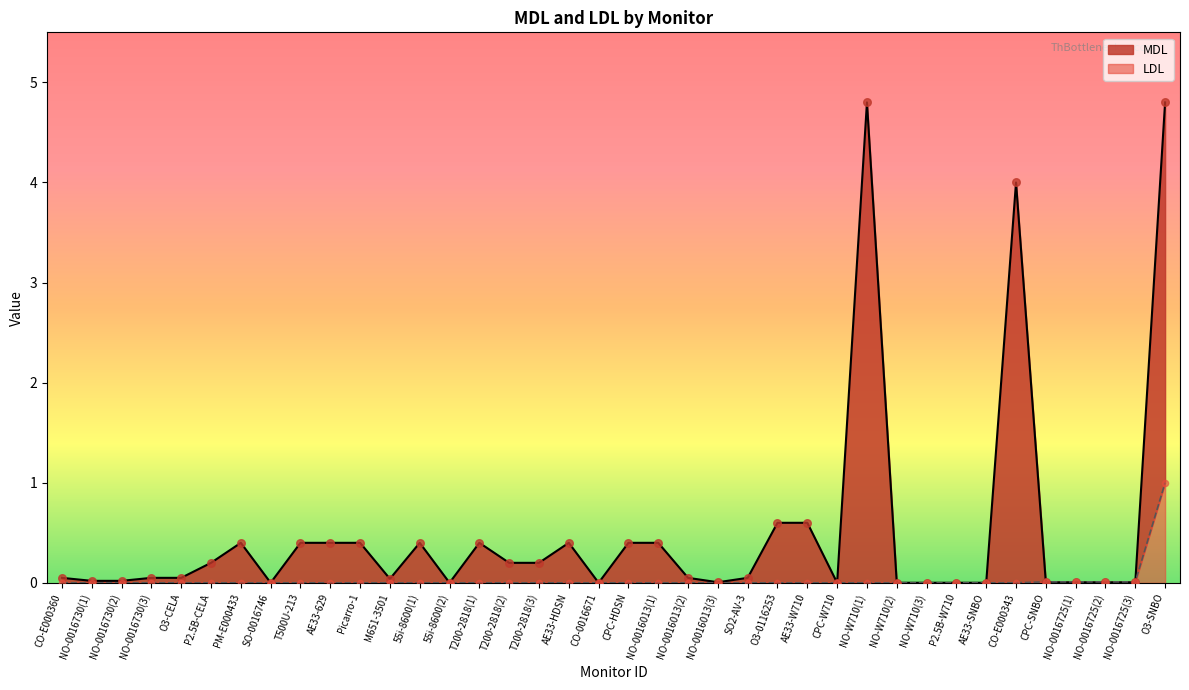

At which category is the sum across all series the highest?

O3-SNBO